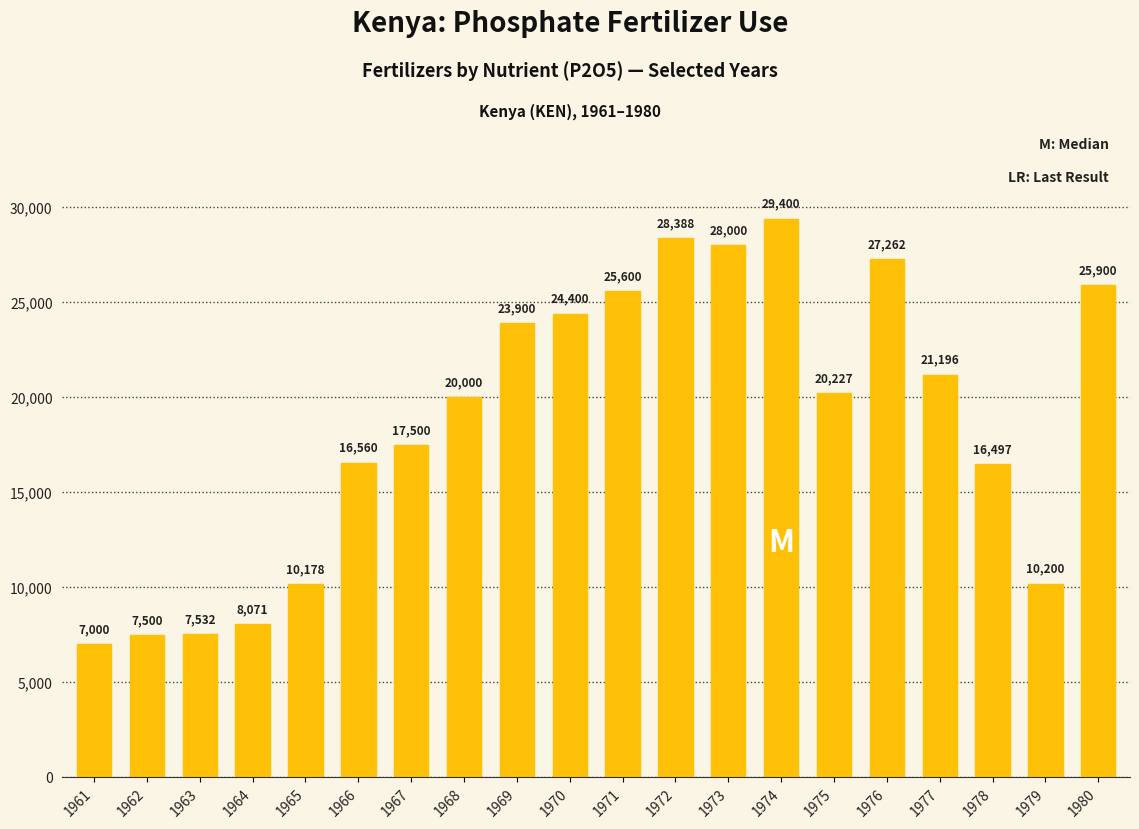

Does the chart contain stacked bars?

No